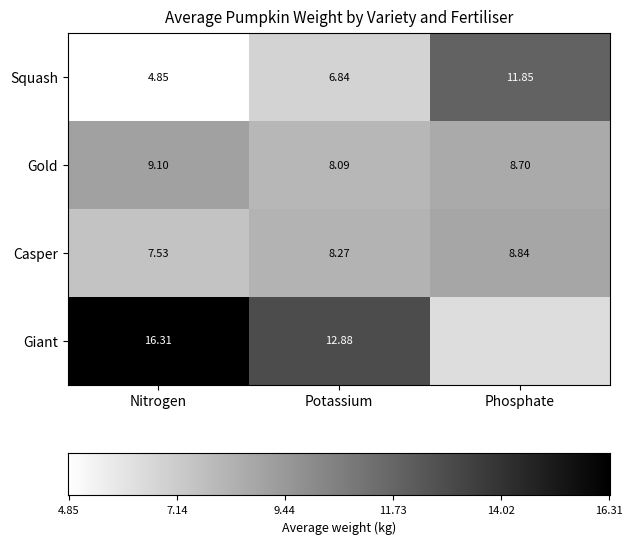

Is the value of Gold at Phosphate greater than the value of Squash at Potassium?

Yes